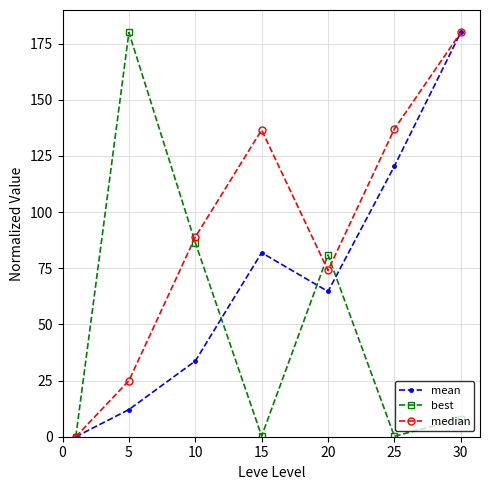

How many interior local valleys does the best series have?

2